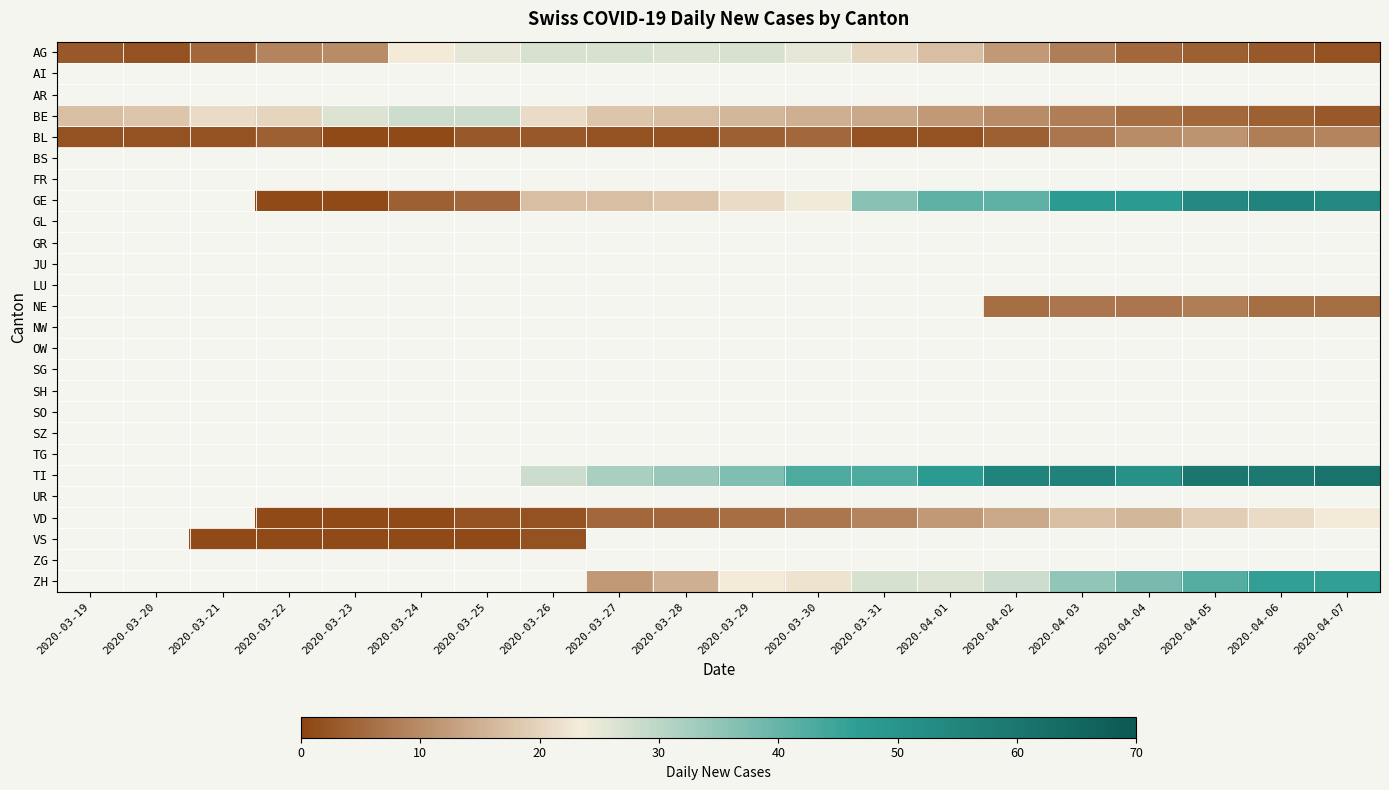

How many categories are shown in the chart?

20